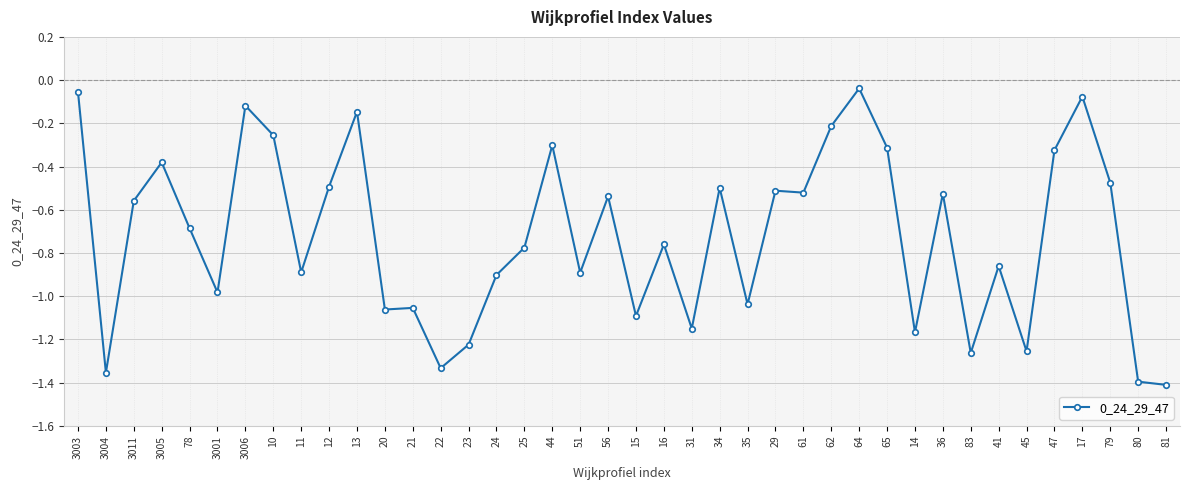

What position from the right is 11?

32